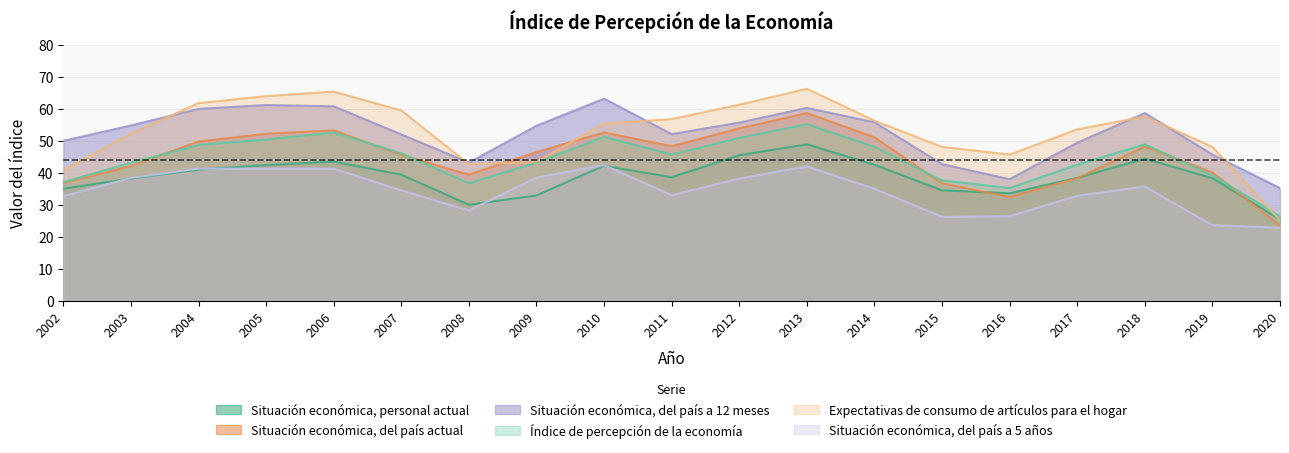

At 2014, list the series in order from largest to smallest.

Expectativas de consumo de artículos para el hogar, Situación económica, del país a 12 meses, Situación económica, del país actual, Índice de percepción de la economía, Situación económica, personal actual, Situación económica, del país a 5 años